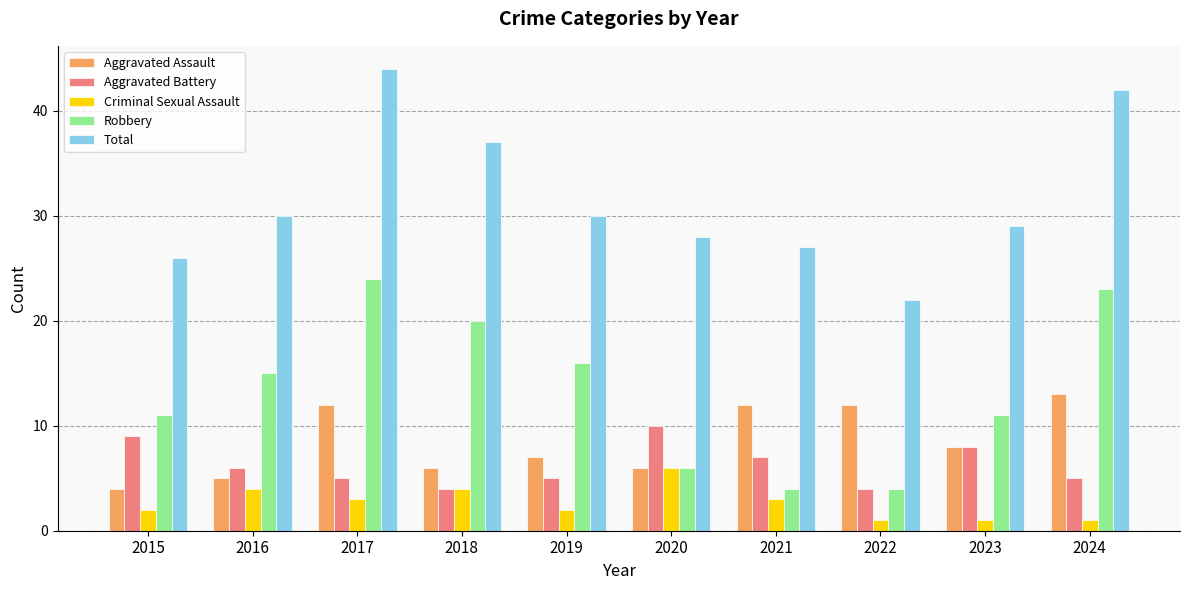

What is the difference between the highest and lowest values at 2018?

33